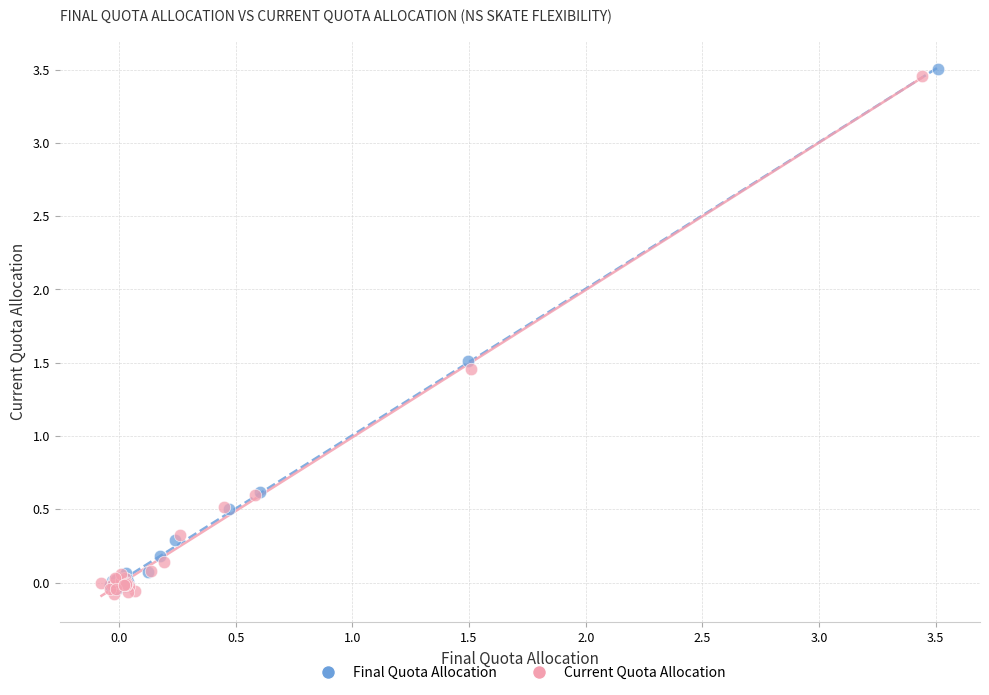

Which series has the largest Y range (max minus min)?

Final Quota Allocation